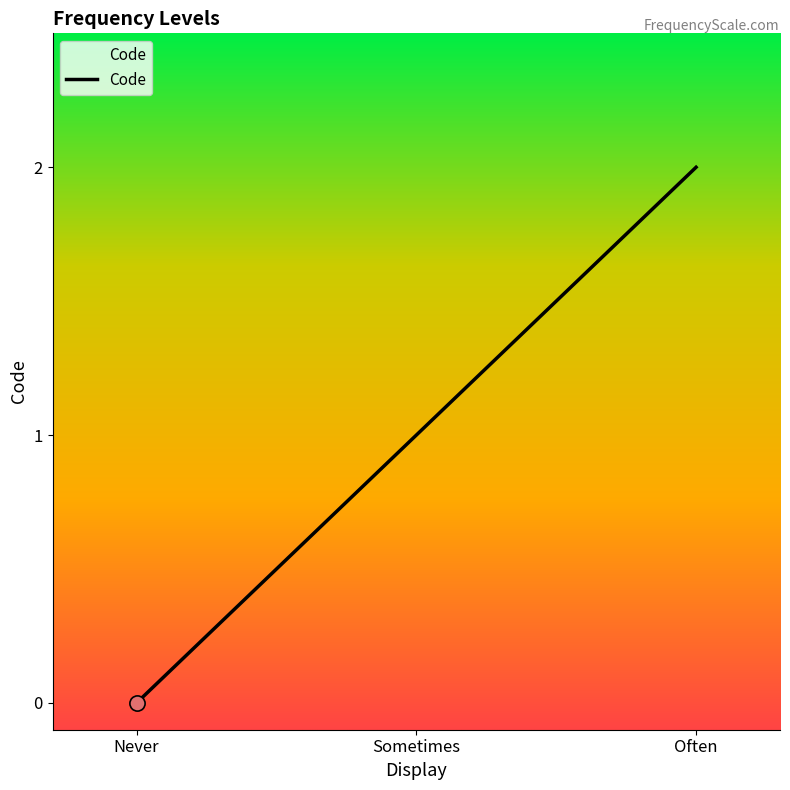

Which has a higher value, Never or Often?

Often